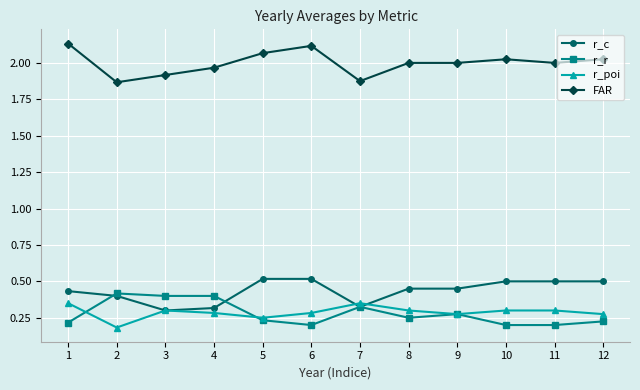

Does the chart have visible grid lines?

Yes